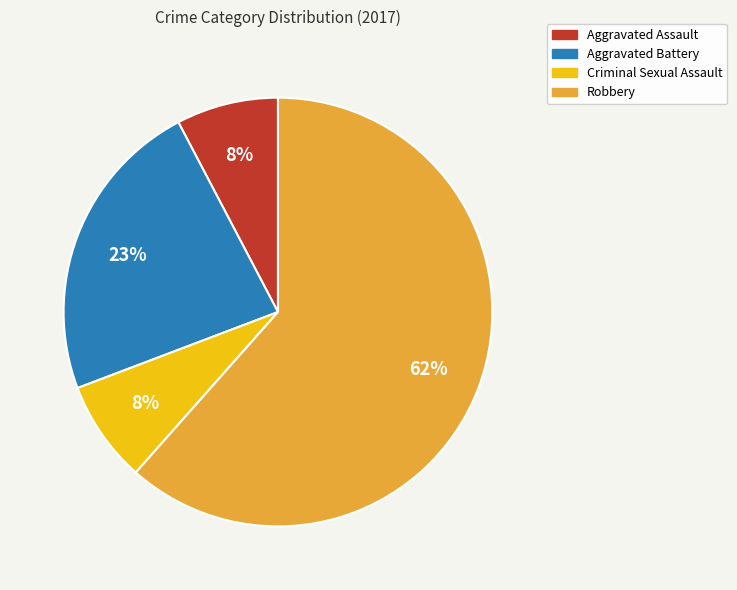

Does any single category account for the majority?

Yes